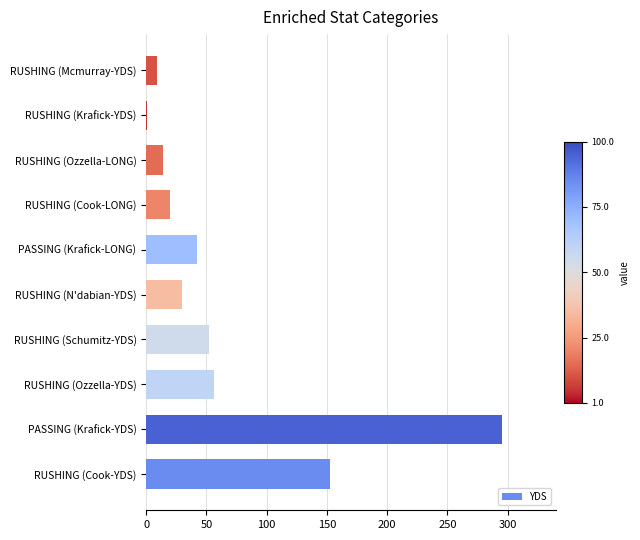

What is the sum of the values at RUSHING (Schumitz-YDS) and RUSHING (Ozzella-LONG)?

66